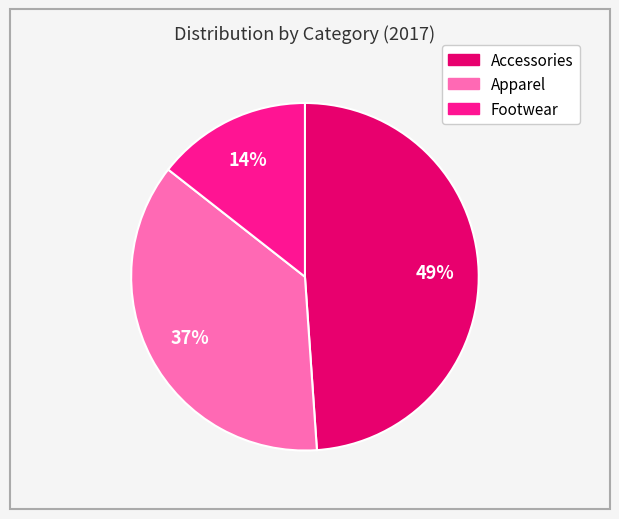

To the nearest percent, what is the average slice percentage?

33%